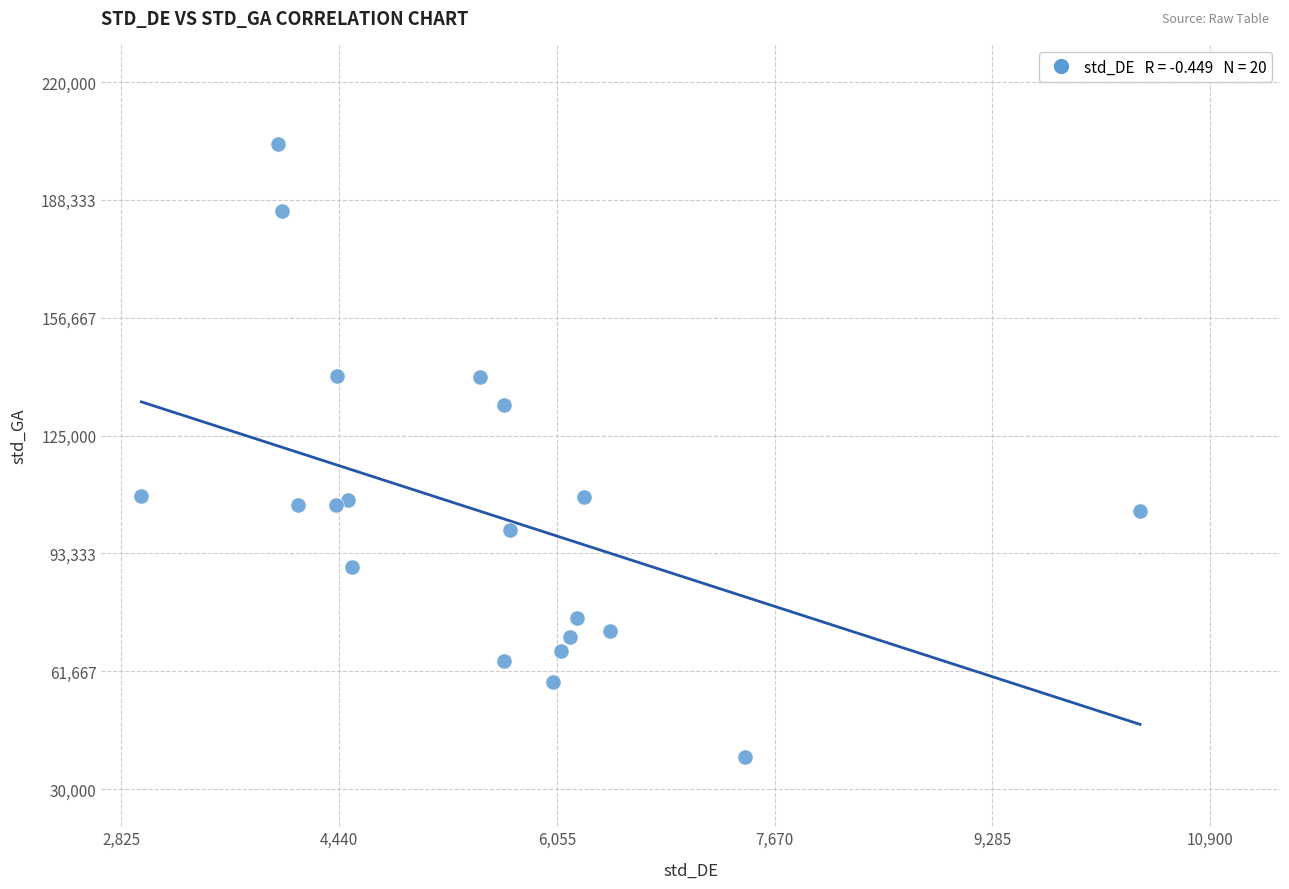

What is the range of Y values (max minus min)?

164625.4